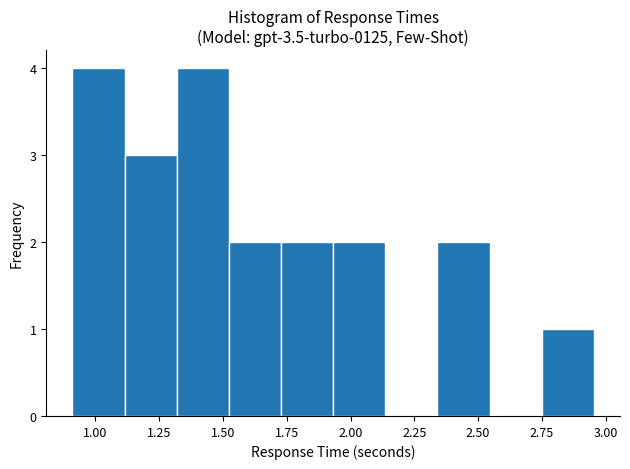

How tall is the bar that spans 1.30 to 1.50 on the x-axis? Neither the bar edges nor the heights are printed on the chart, so give them approximately, as read against the axes.

4